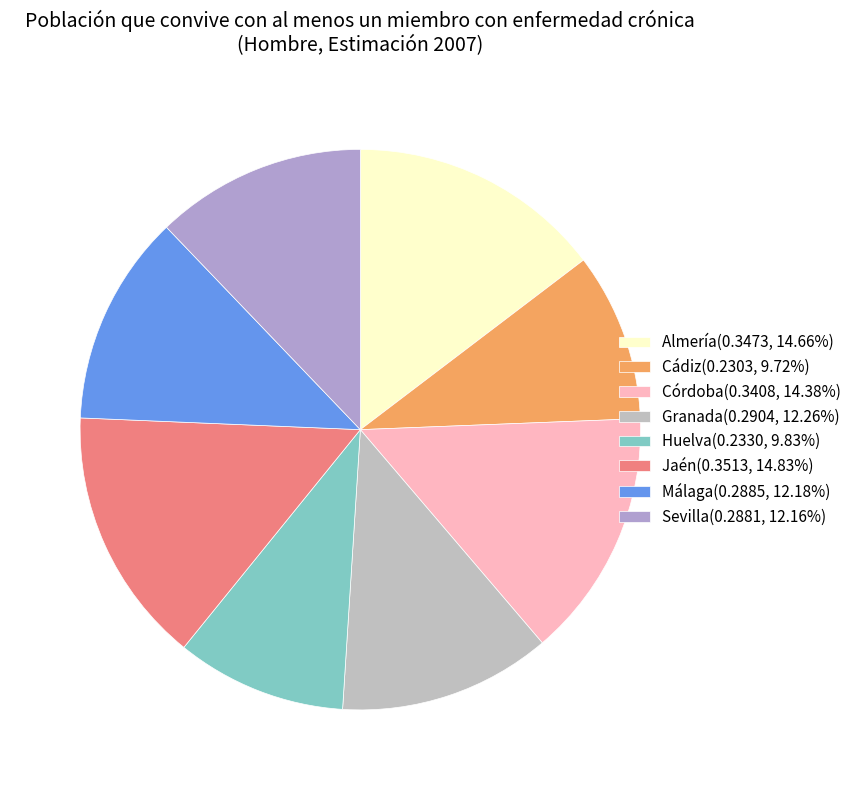

The Sevilla slice represents 12% of the pie. True or false?

True